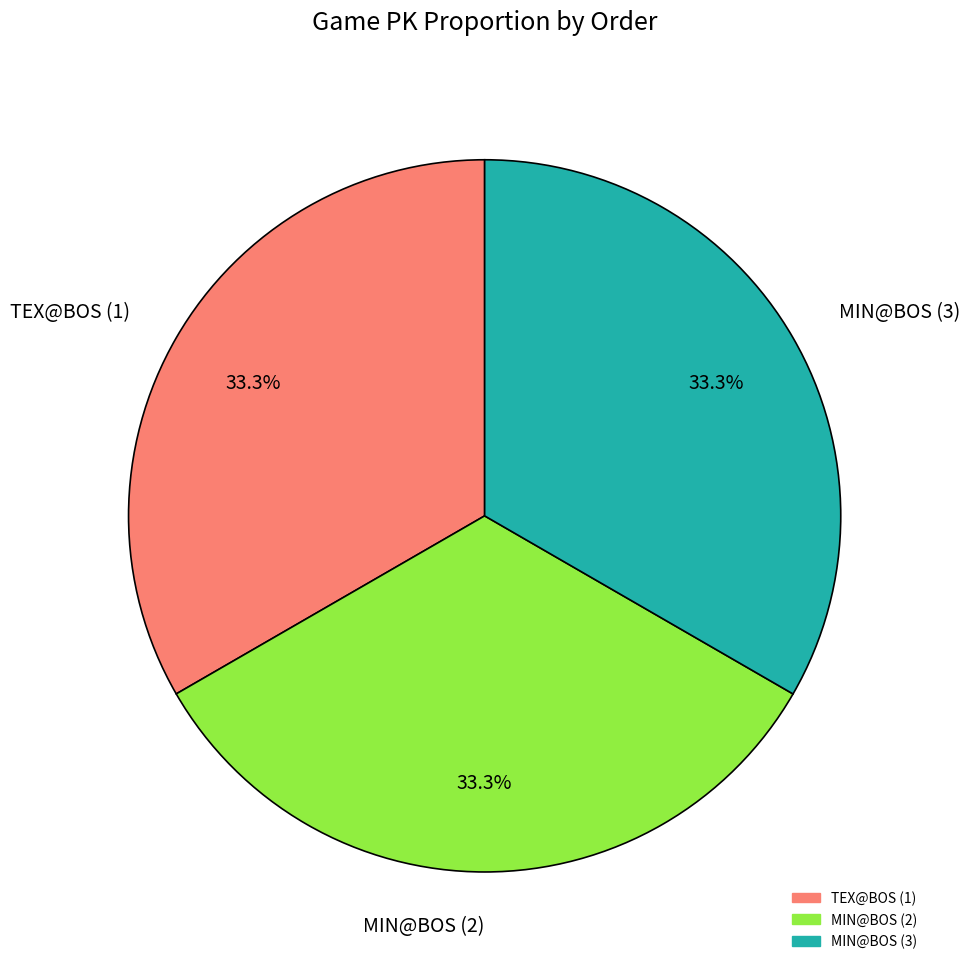

What is the ratio of the value at TEX@BOS (1) to the value at MIN@BOS (3)?

1.0